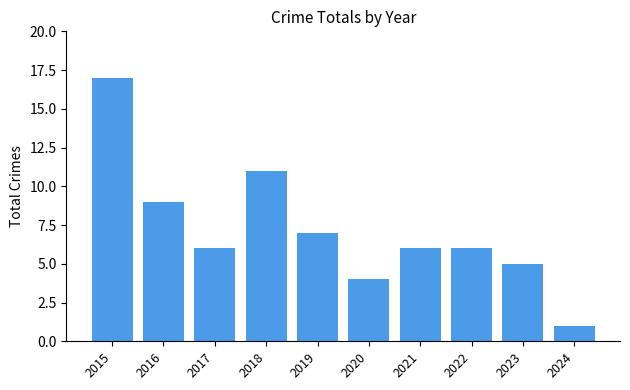

Does the chart contain stacked bars?

No